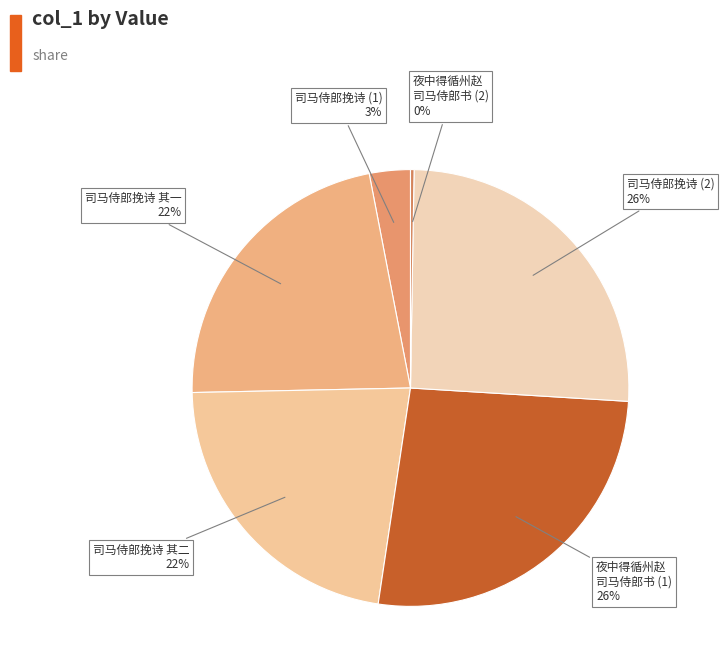

Is it true that 司马侍郎挽诗 (1) is 17% of the pie?

False